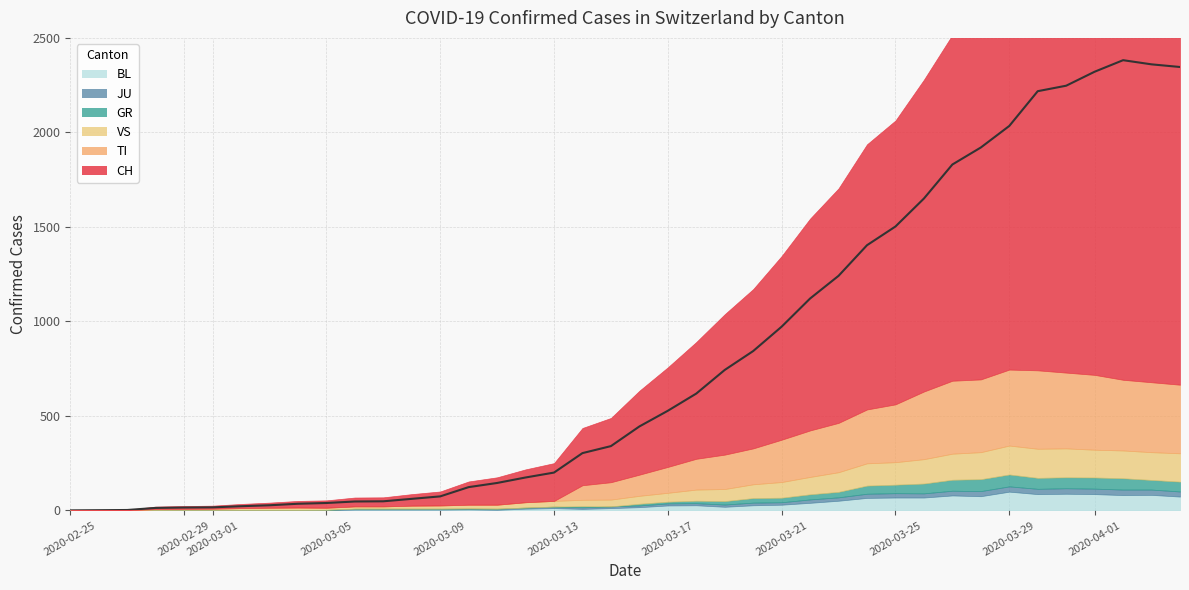

How many series are shown in this chart?

6